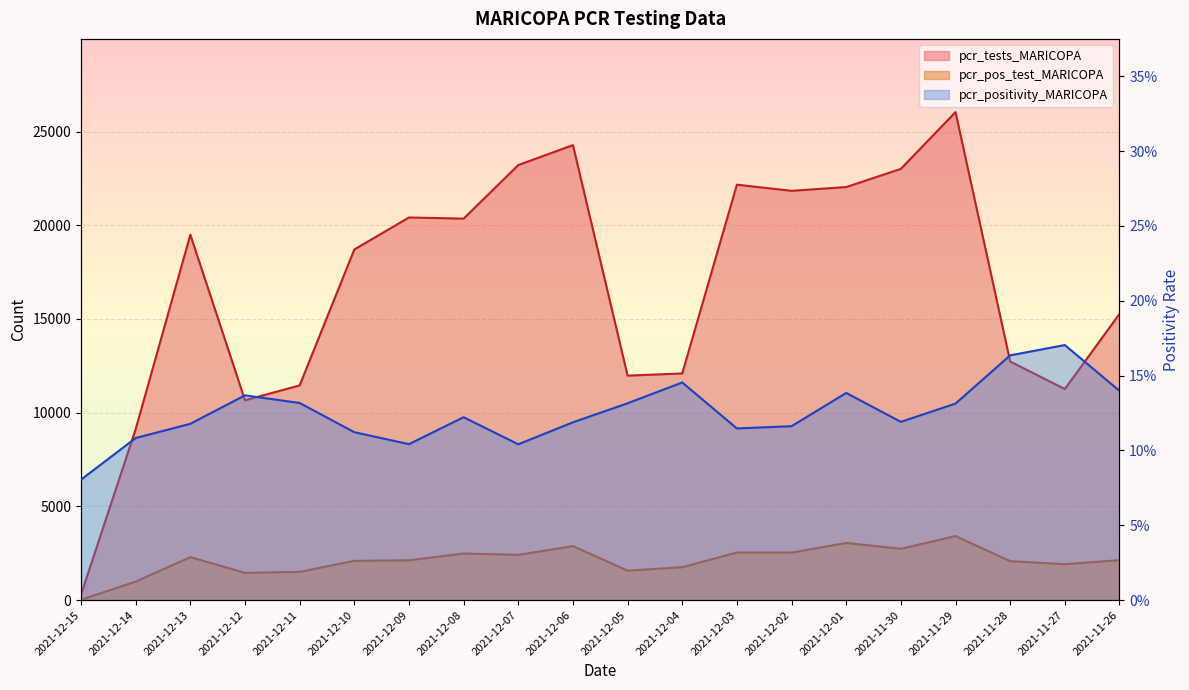

What are all the series names shown in the legend?

pcr_tests_MARICOPA, pcr_pos_test_MARICOPA, pcr_positivity_MARICOPA